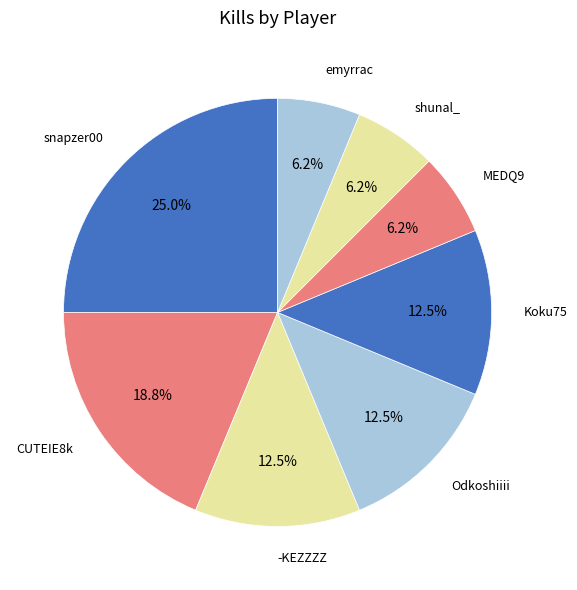

To the nearest percent, what is the difference between the largest and smallest slice percentages?

19%